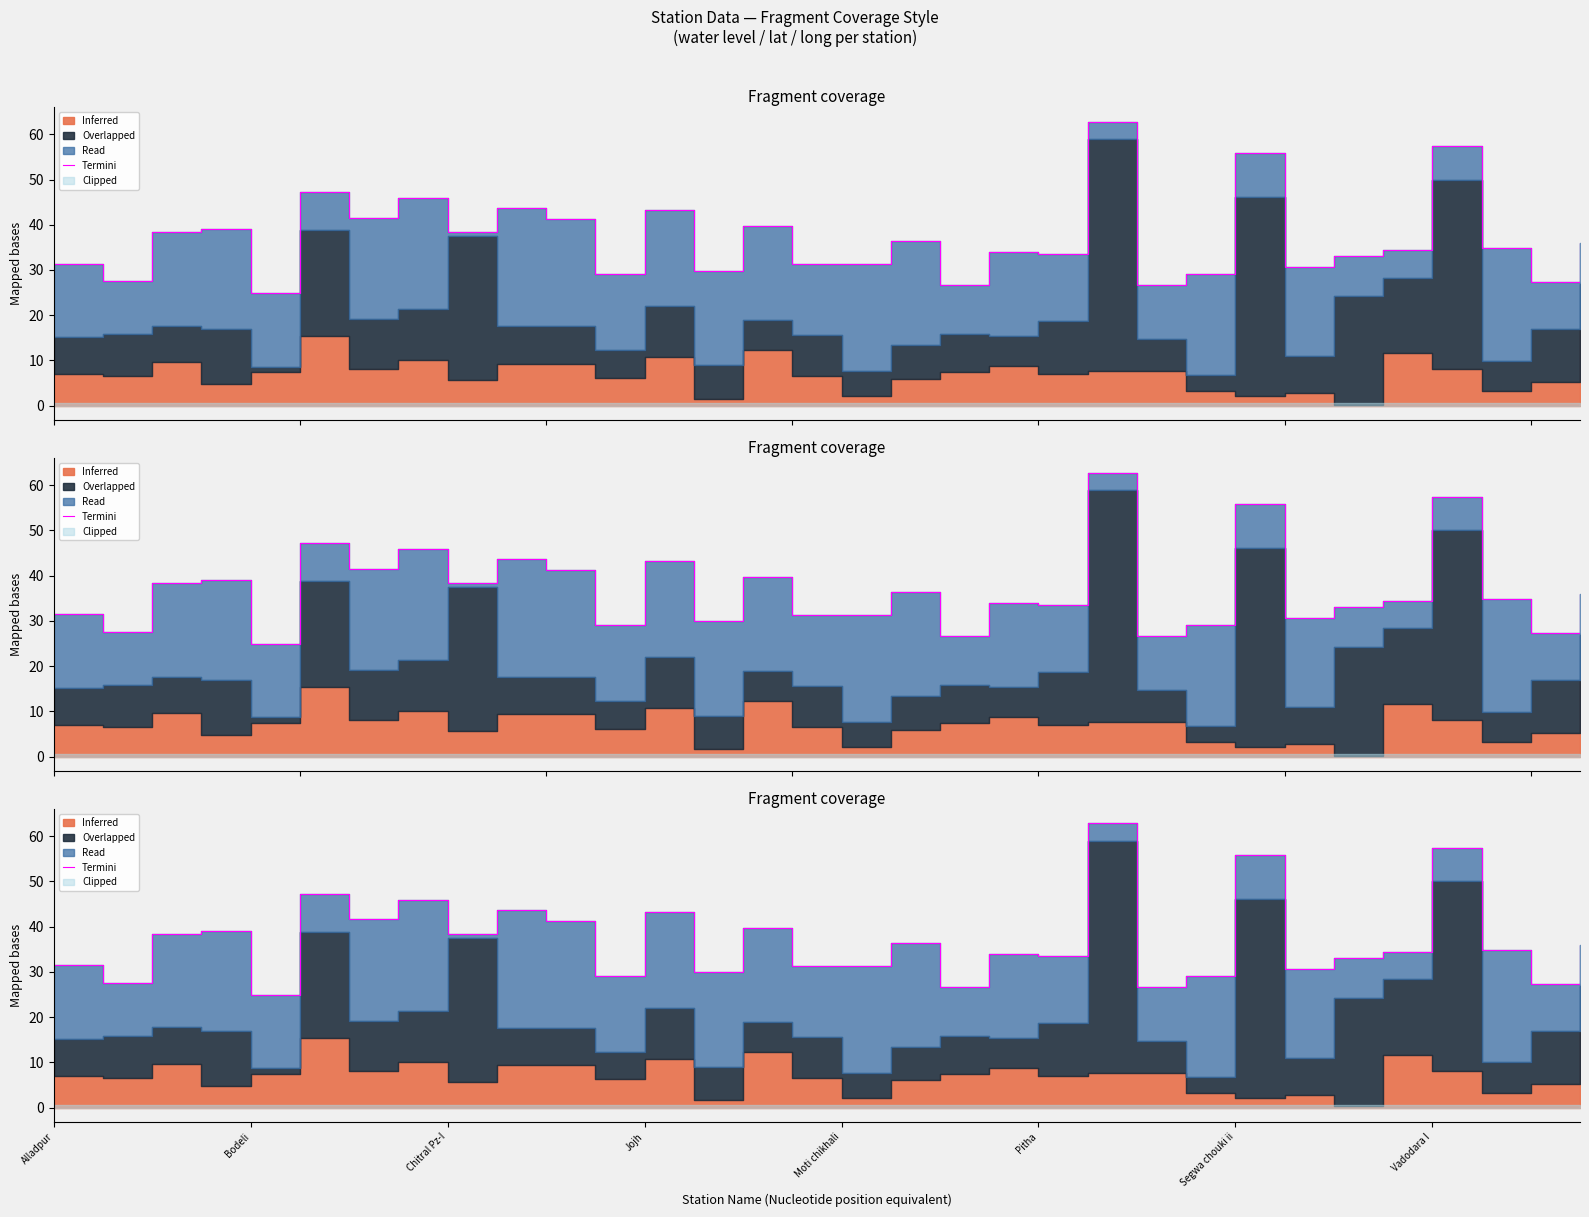

What is the value of the 14th point from the left?

29.9